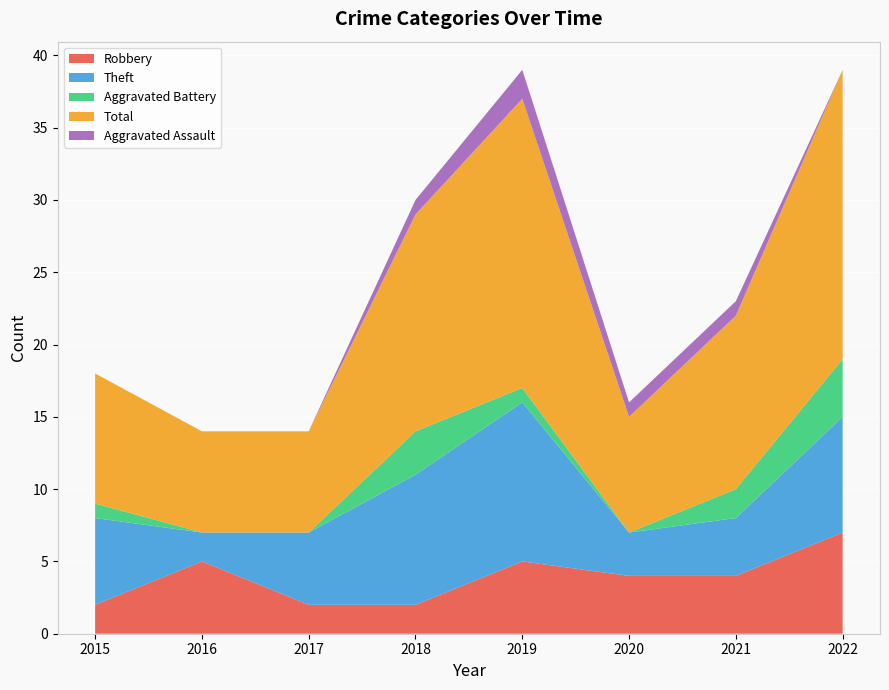

Reading right to left, transcribe all the data shown in this chart.

Robbery: 2022=7	2021=4	2020=4	2019=5	2018=2	2017=2	2016=5	2015=2
Theft: 2022=8	2021=4	2020=3	2019=11	2018=9	2017=5	2016=2	2015=6
Aggravated Battery: 2022=4	2021=2	2020=0	2019=1	2018=3	2017=0	2016=0	2015=1
Total: 2022=20	2021=12	2020=8	2019=20	2018=15	2017=7	2016=7	2015=9
Aggravated Assault: 2022=0	2021=1	2020=1	2019=2	2018=1	2017=0	2016=0	2015=0